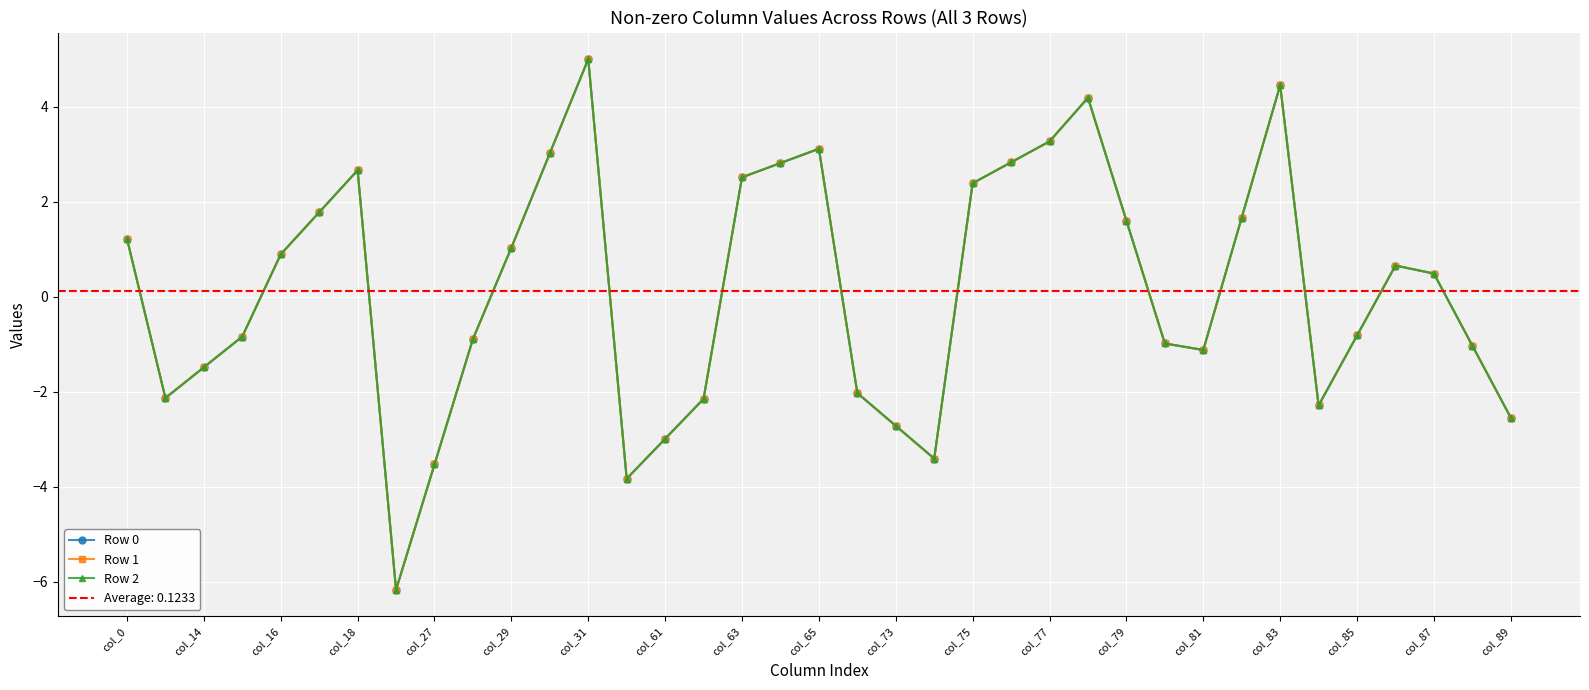

Reading left to right, what are all the values shown in this chart?

Row 0: 1.2	-2.1	-1.5	-0.8	0.9	1.8	2.7	-6.2	-3.5	-0.9	1.0	3.0	5.0	-3.8	-3.0	-2.2	2.5	2.8	3.1	-2.0	-2.7	-3.4	2.4	2.8	3.3	4.2	1.6	-1.0	-1.1	1.7	4.5	-2.3	-0.8	0.7	0.5	-1.0	-2.6
Row 1: 1.2	-2.1	-1.5	-0.8	0.9	1.8	2.7	-6.2	-3.5	-0.9	1.0	3.0	5.0	-3.8	-3.0	-2.2	2.5	2.8	3.1	-2.0	-2.7	-3.4	2.4	2.8	3.3	4.2	1.6	-1.0	-1.1	1.7	4.5	-2.3	-0.8	0.7	0.5	-1.0	-2.6
Row 2: 1.2	-2.1	-1.5	-0.8	0.9	1.8	2.7	-6.2	-3.5	-0.9	1.0	3.0	5.0	-3.8	-3.0	-2.2	2.5	2.8	3.1	-2.0	-2.7	-3.4	2.4	2.8	3.3	4.2	1.6	-1.0	-1.1	1.7	4.5	-2.3	-0.8	0.7	0.5	-1.0	-2.6